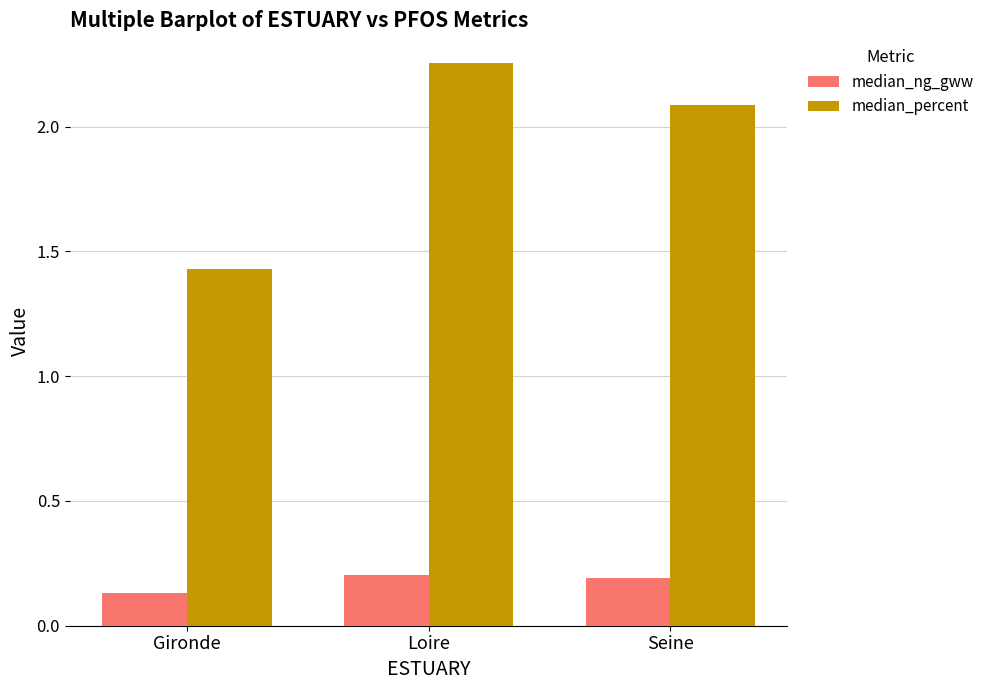

What is the total value across all series at Loire?

2.5